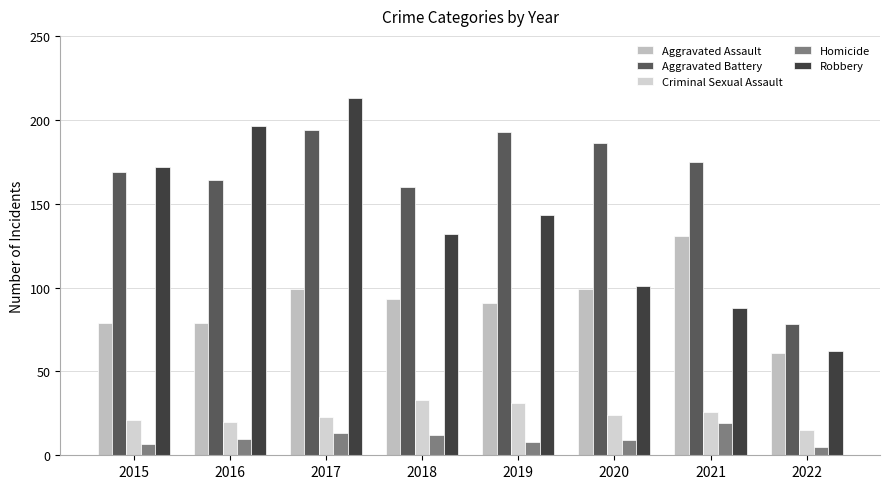

Are the bars horizontal?

No